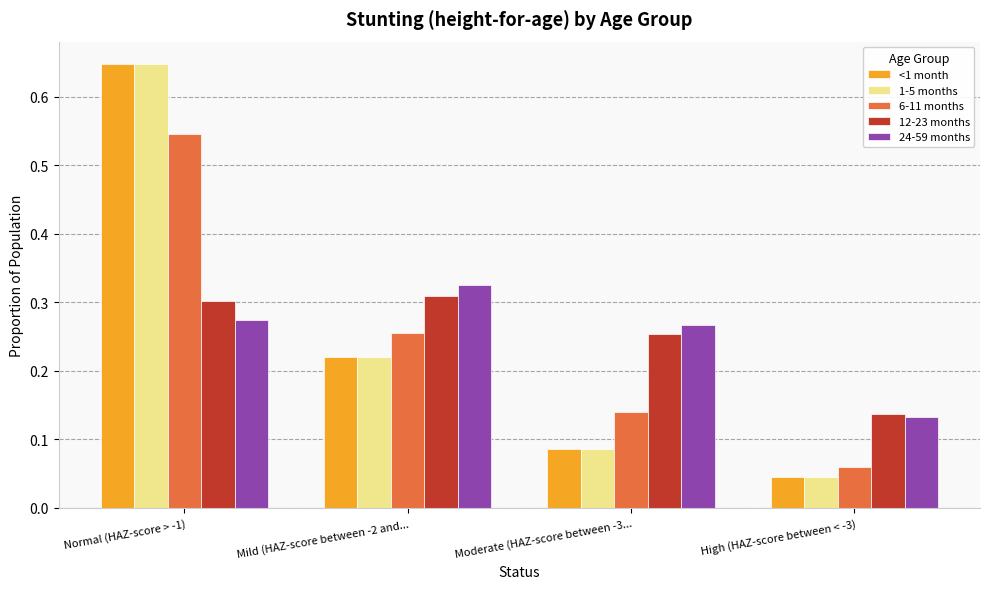

At how many categories does at least one series exceed 0?

4